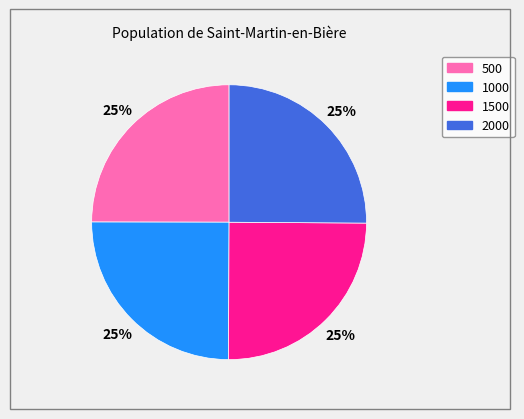

Is 500 the majority of the pie?

No